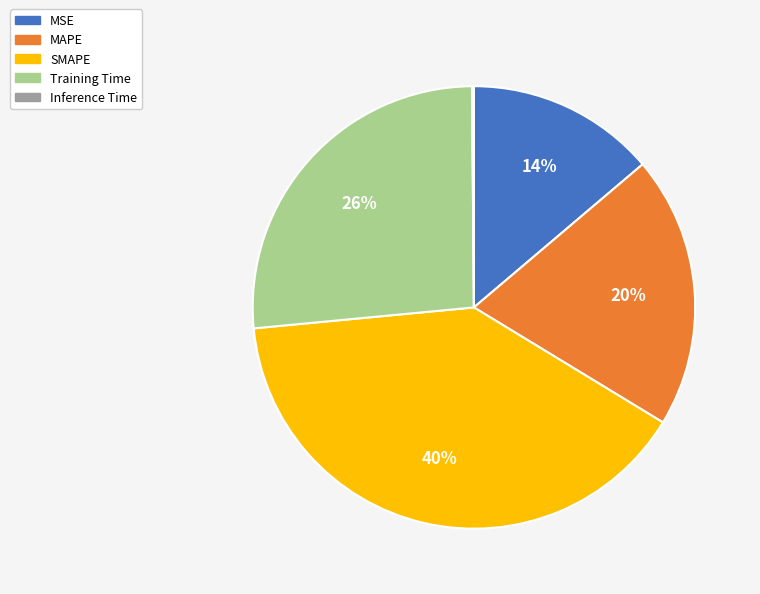

To the nearest percent, what portion does SMAPE represent?

40%